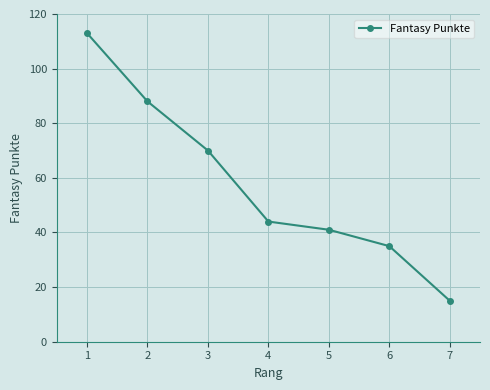

Is it true that the value at 4 is 20?

False